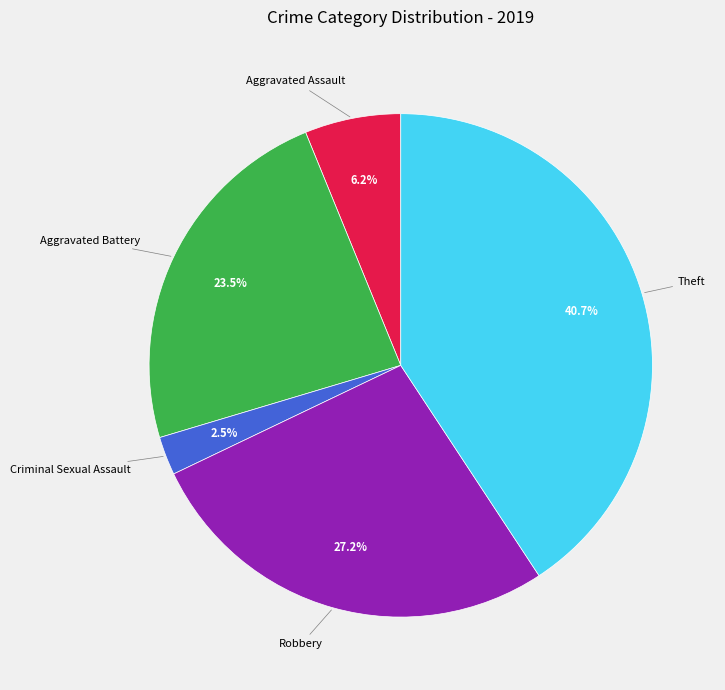

Do Aggravated Assault and Aggravated Battery together represent more than half of the pie?

No